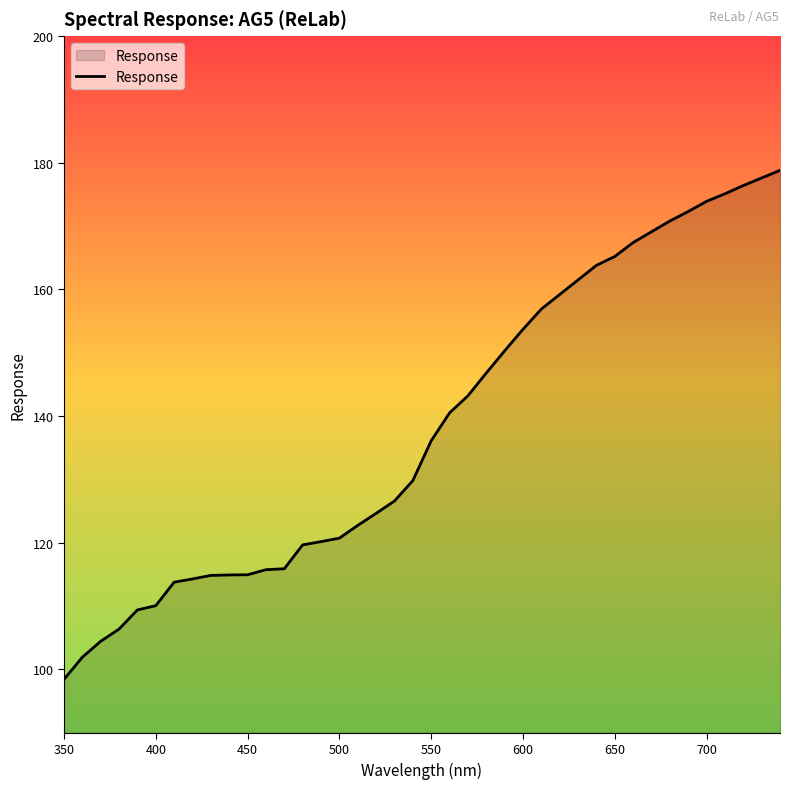

Does the chart have visible grid lines?

No